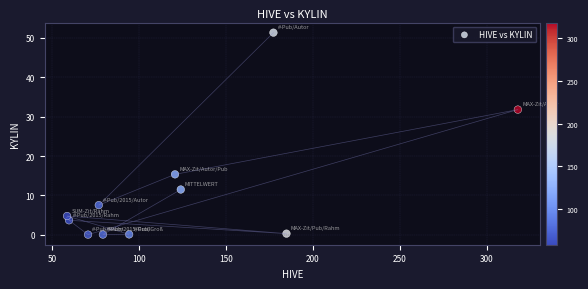

What is the average Y value?

11.5